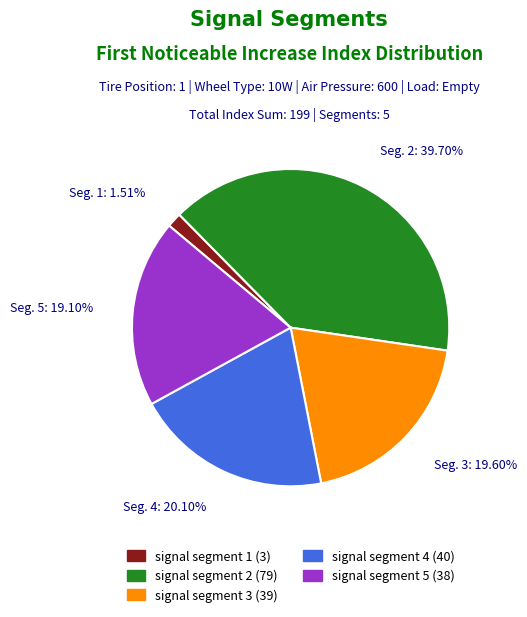

To the nearest percent, what portion does signal segment 3 represent?

20%